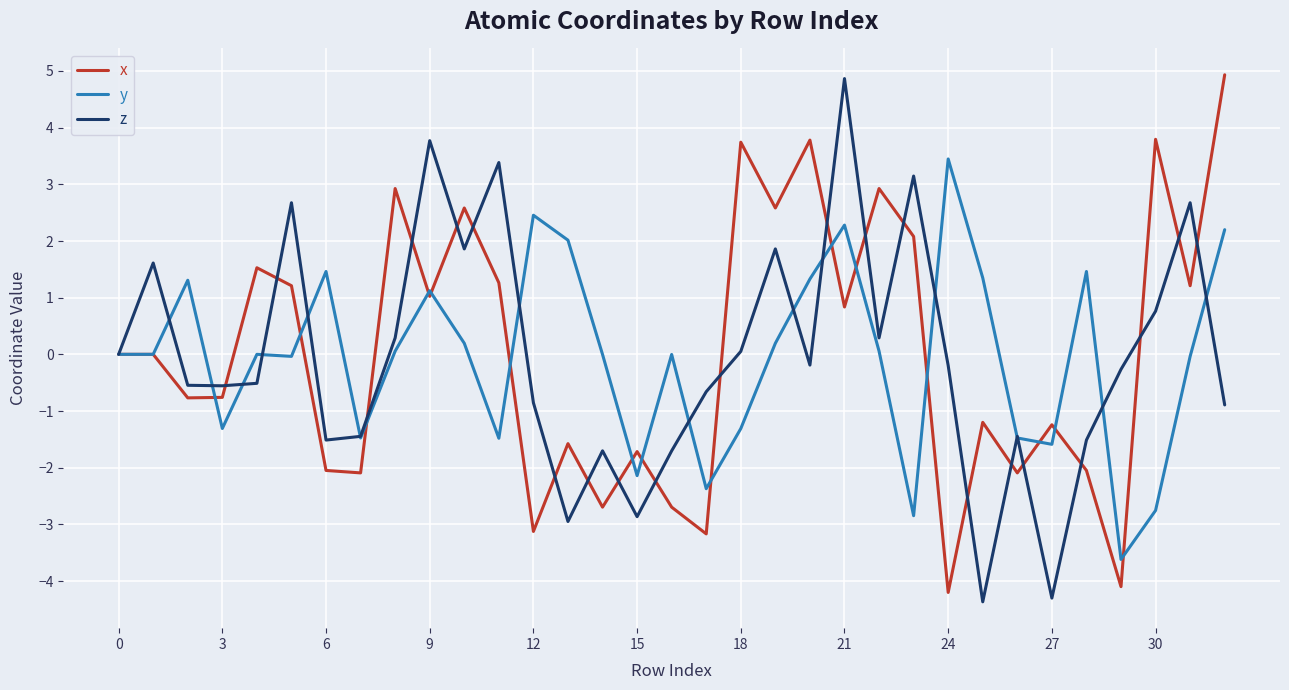

What is the greatest value displayed?

4.9